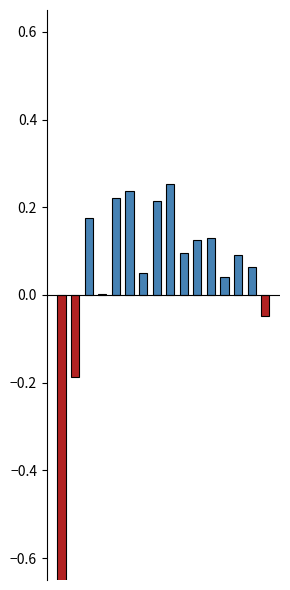

What is the change in value from 2 to 5?

+0.1